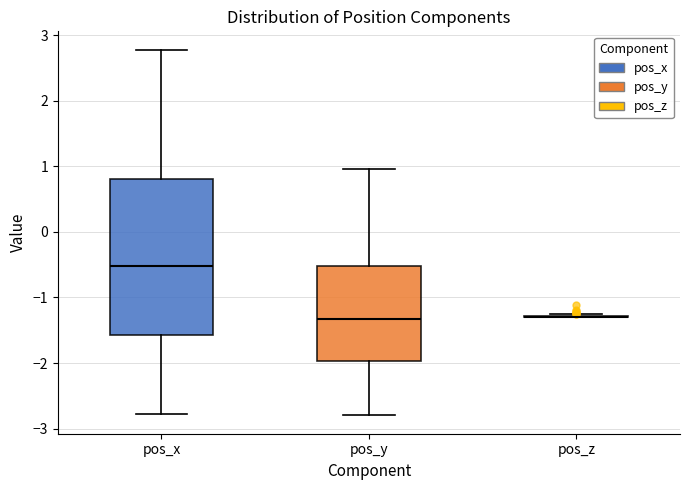

Reading left to right, read every box against the y-axis: the position of its median line, the range the box covers, and the ends of its whiskers. The values are not printed on the chart, so give them approximately, as read against the axis.

pos_x: median -0.5, box -1.6 to 0.8, whiskers -2.8 to 2.8
pos_y: median -1.3, box -2.0 to -0.5, whiskers -2.8 to 1.0
pos_z: box collapsed to a line at -1.3, whiskers -1.3 to -1.3